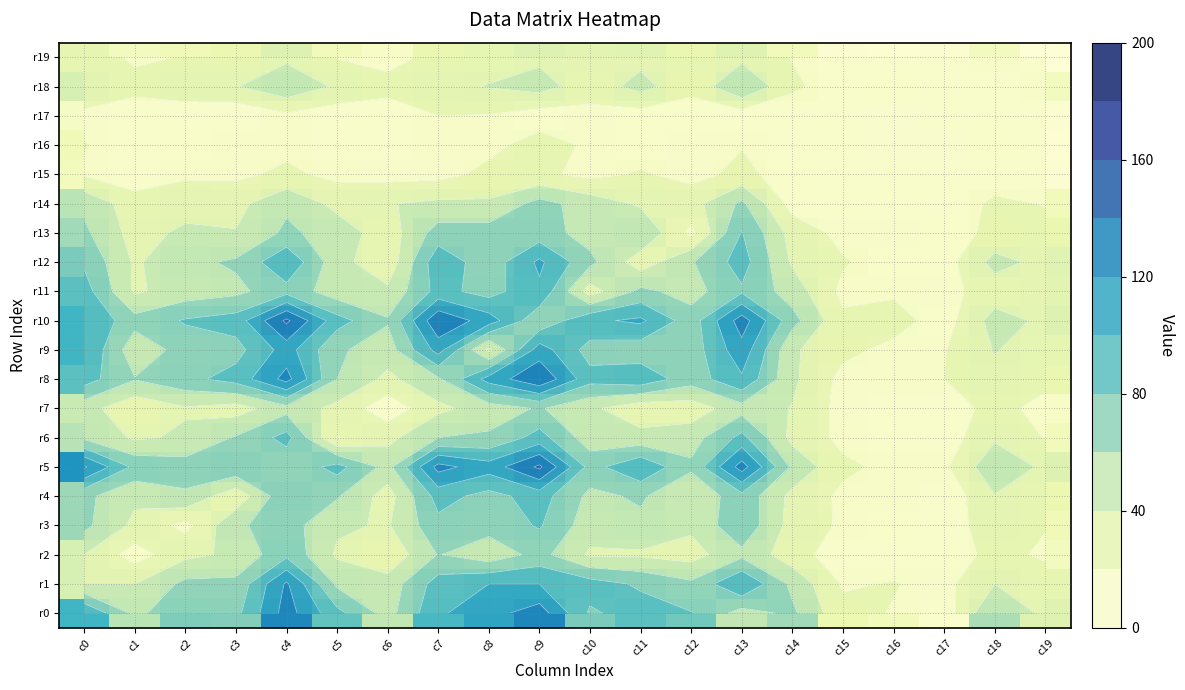

What is the difference between the r8 values at c6 and c11?

59